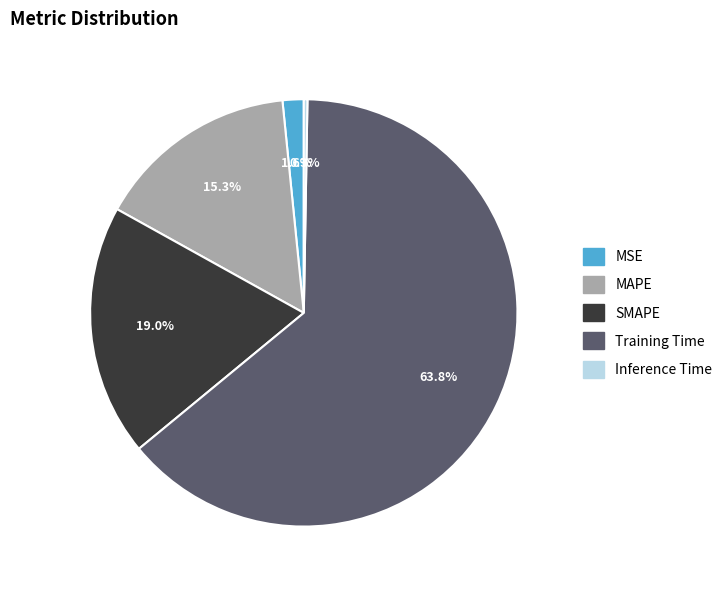

Is the sum of Training Time and MAPE greater than half?

Yes